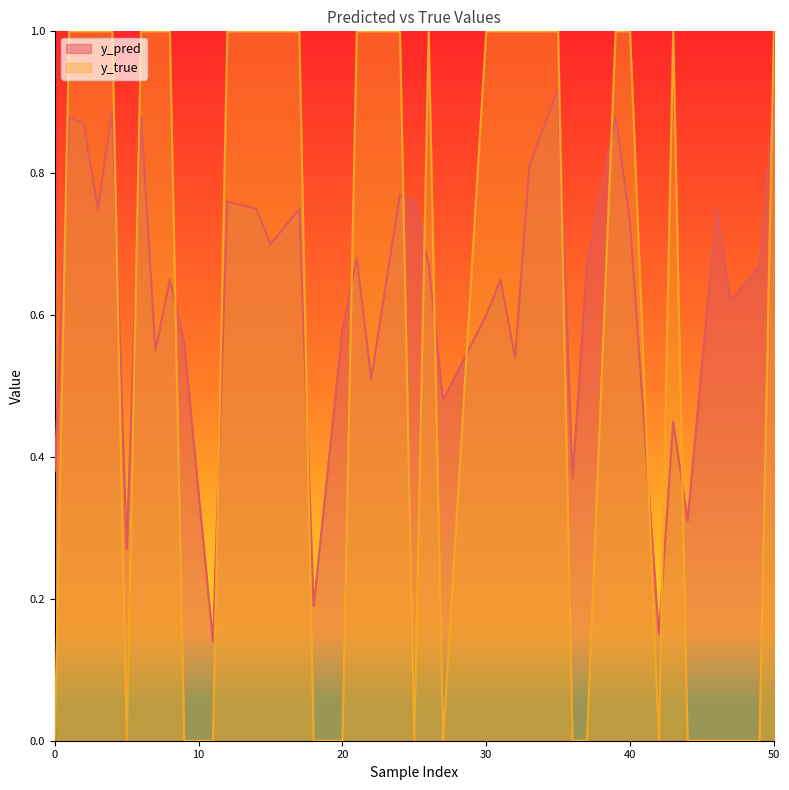

What is the spread (max minus min) of values at 8?

0.3